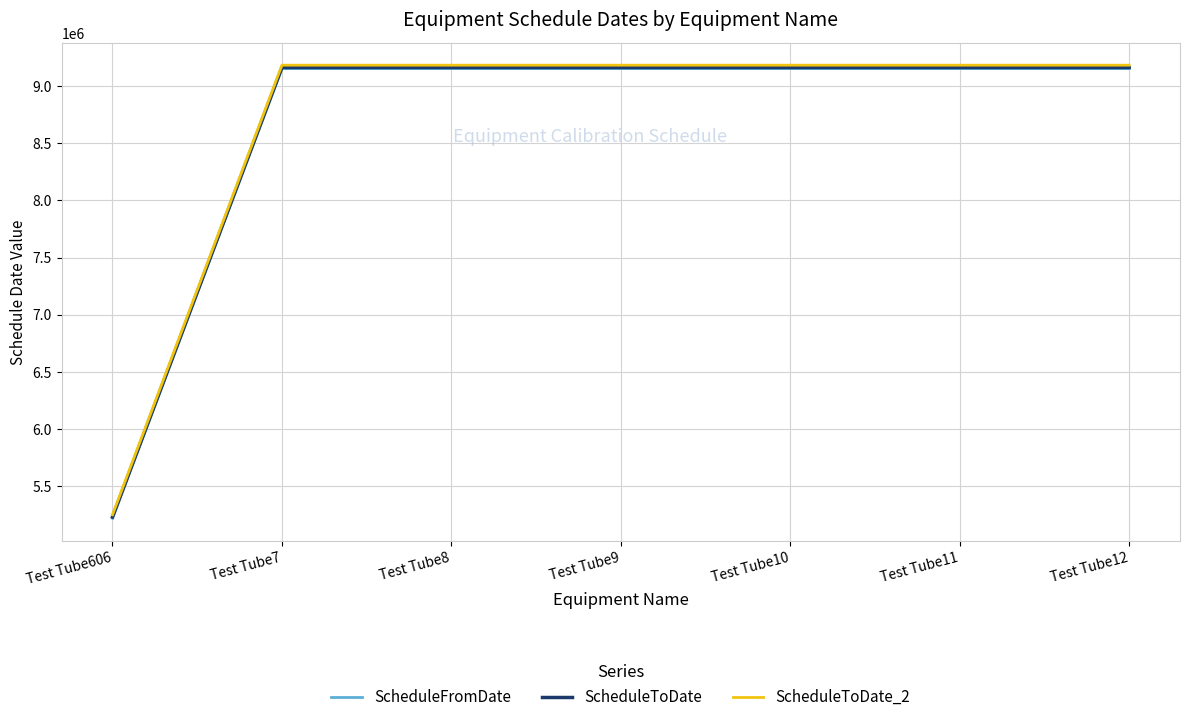

What is the total value across all series at Test Tube8?

27496048